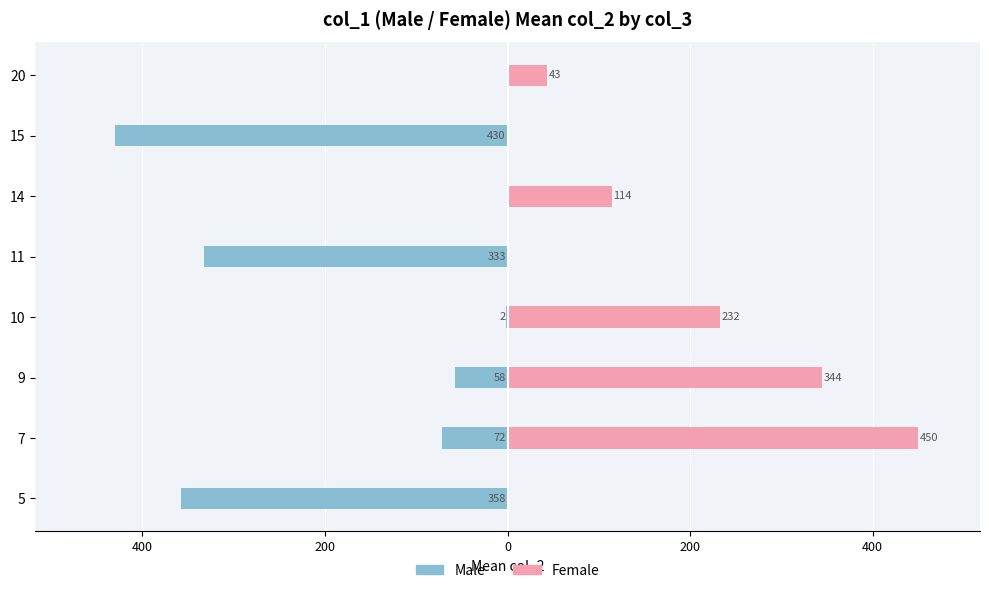

Rank the series by their maximum value, from highest to lowest.

Female, Male